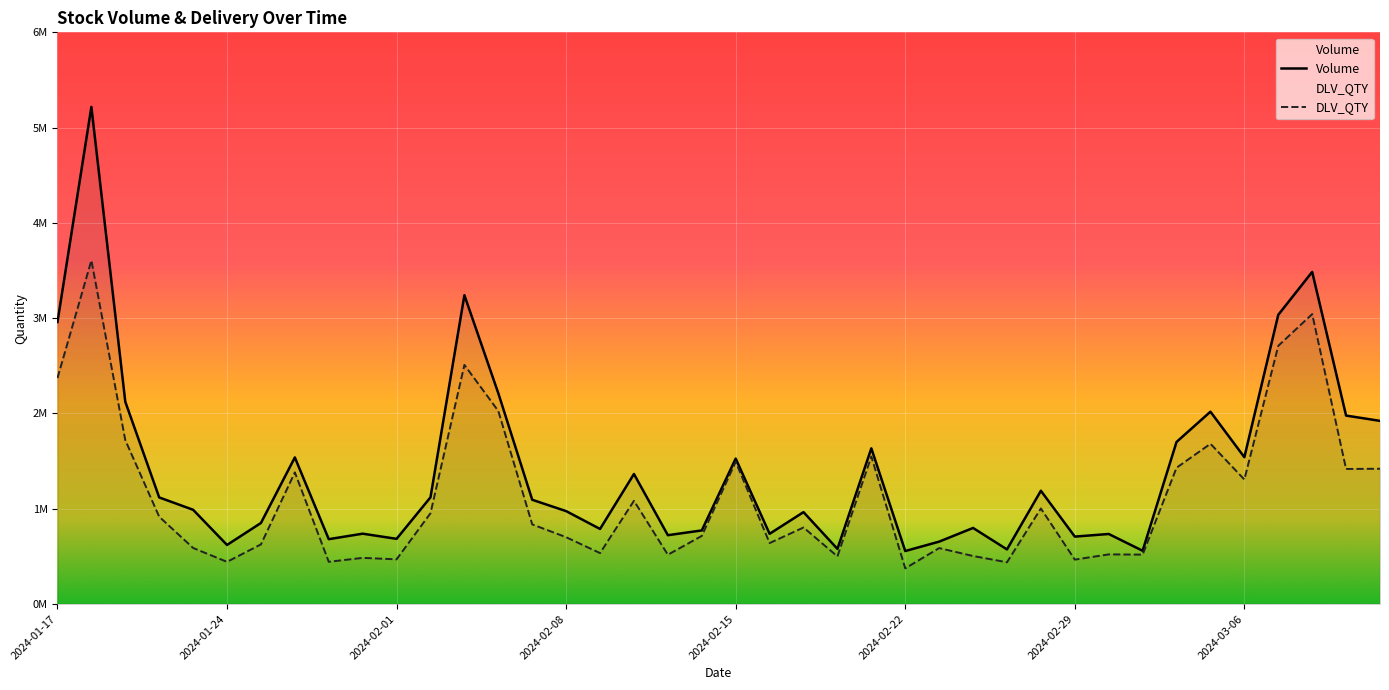

Which series changed the most between 2024-02-08 and 2024-02-27?

Volume